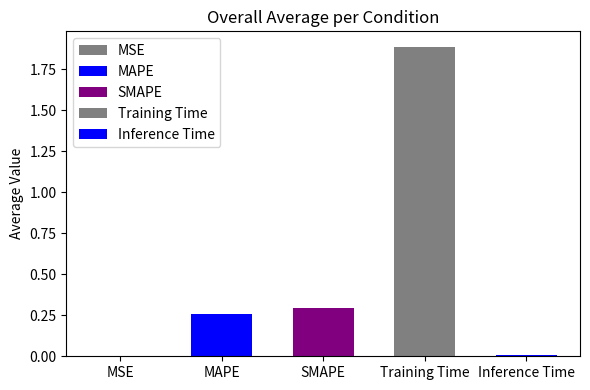

What is the sum of the values at SMAPE and Inference Time?

0.3